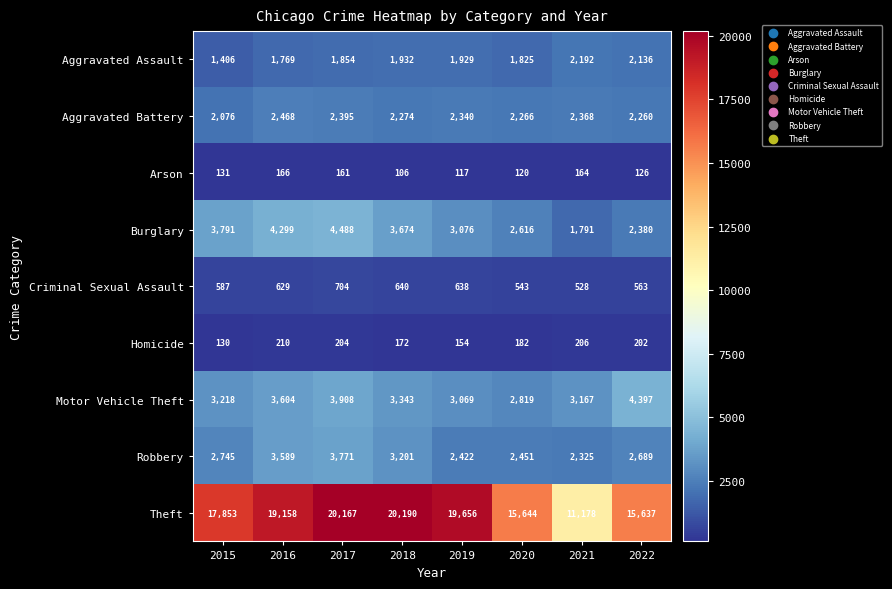

How many distinct data groups are displayed?

9